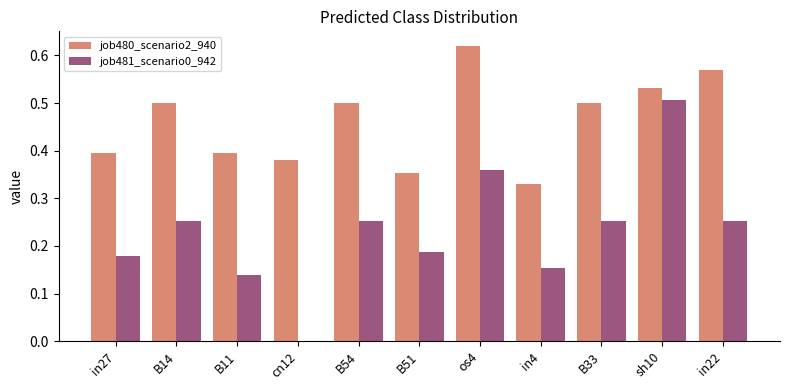

What is the sum of all job481_scenario0_942 values?

2.5